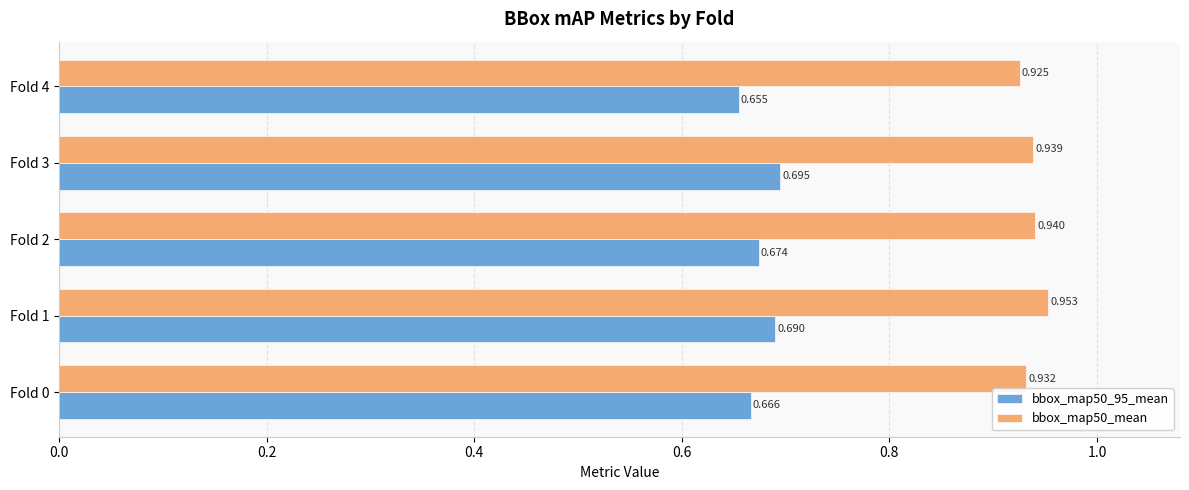

Is the value of bbox_map50_mean at Fold 2 greater than the value of bbox_map50_95_mean at Fold 2?

Yes